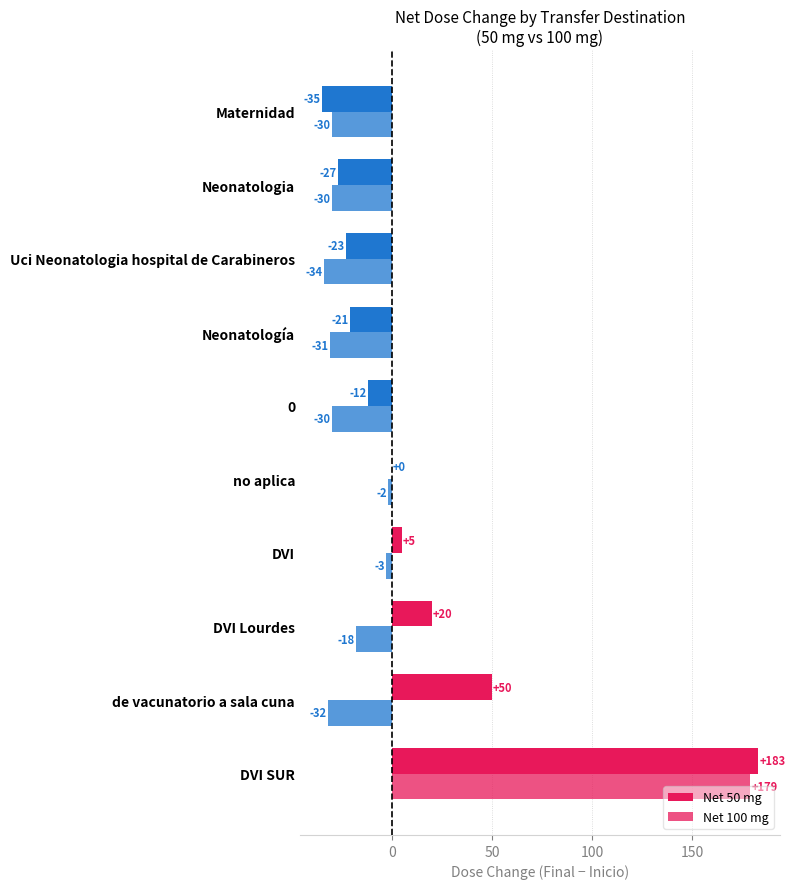

Reading right to left, transcribe all the data shown in this chart.

Net 50 mg: -35	-27	-23	-21	-12	0	5	20	50	183
Net 100 mg: -30	-30	-34	-31	-30	-2	-3	-18	-32	179